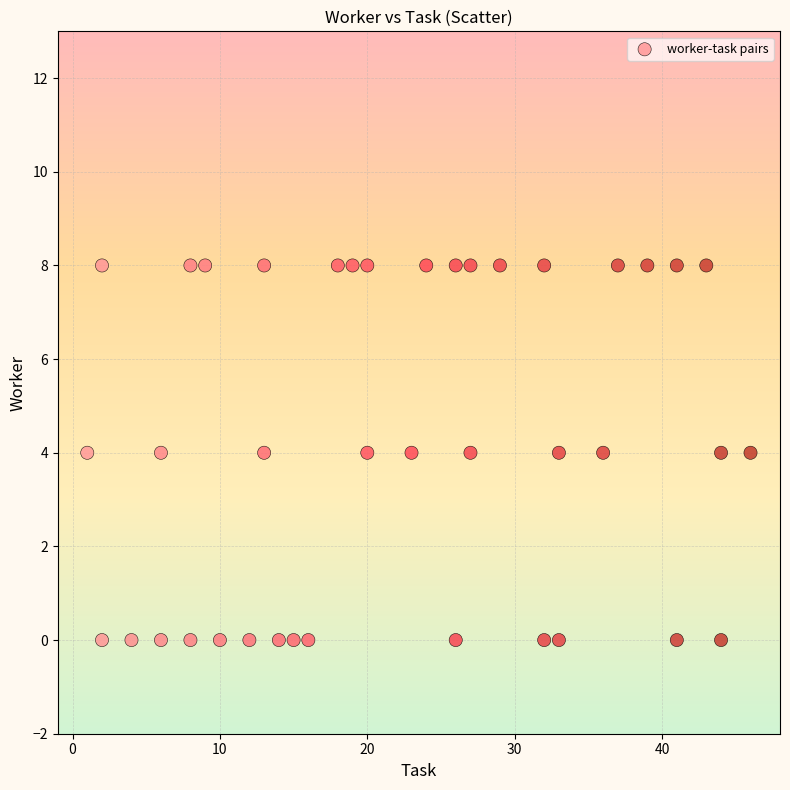

What is the range of X values (max minus min)?

45